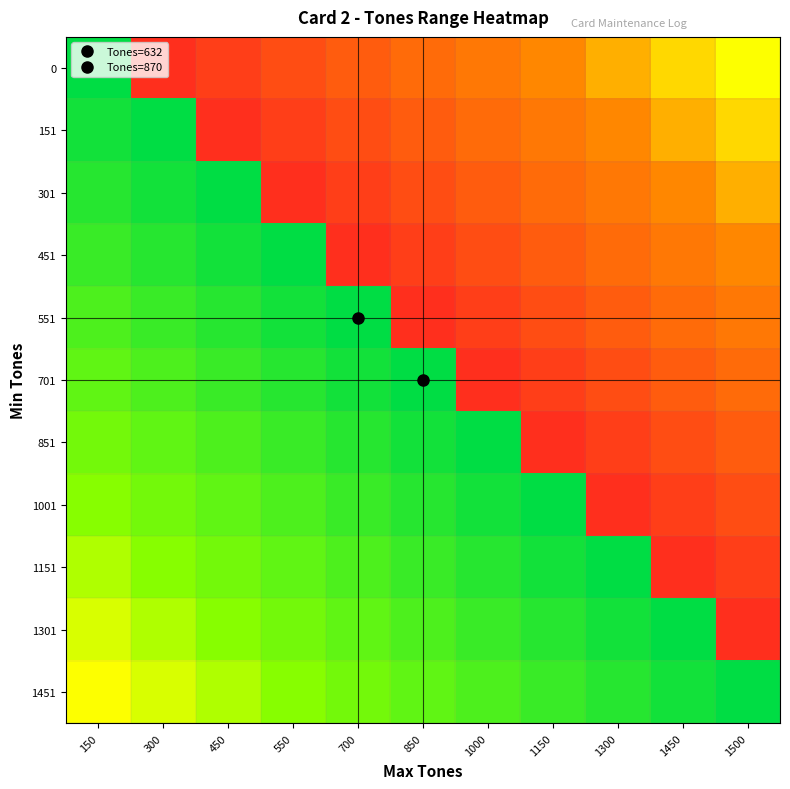

Reading left to right, what are all the values shown in this chart?

0: 150=1.0	300=0.1	450=0.1	550=0.1	700=0.2	850=0.2	1000=0.3	1150=0.3	1300=0.4	1450=0.5	1500=0.5
151: 150=0.9	300=1.0	450=0.1	550=0.1	700=0.1	850=0.2	1000=0.2	1150=0.3	1300=0.3	1450=0.4	1500=0.5
301: 150=0.9	300=0.9	450=1.0	550=0.1	700=0.1	850=0.1	1000=0.2	1150=0.2	1300=0.3	1450=0.3	1500=0.4
451: 150=0.8	300=0.9	450=0.9	550=1.0	700=0.1	850=0.1	1000=0.1	1150=0.2	1300=0.2	1450=0.3	1500=0.3
551: 150=0.8	300=0.8	450=0.9	550=0.9	700=1.0	850=0.1	1000=0.1	1150=0.1	1300=0.2	1450=0.2	1500=0.3
701: 150=0.8	300=0.8	450=0.8	550=0.9	700=0.9	850=1.0	1000=0.1	1150=0.1	1300=0.1	1450=0.2	1500=0.2
851: 150=0.7	300=0.8	450=0.8	550=0.8	700=0.9	850=0.9	1000=1.0	1150=0.1	1300=0.1	1450=0.1	1500=0.2
1001: 150=0.7	300=0.7	450=0.8	550=0.8	700=0.8	850=0.9	1000=0.9	1150=1.0	1300=0.1	1450=0.1	1500=0.1
1151: 150=0.6	300=0.7	450=0.7	550=0.8	700=0.8	850=0.8	1000=0.9	1150=0.9	1300=1.0	1450=0.1	1500=0.1
1301: 150=0.6	300=0.6	450=0.7	550=0.7	700=0.8	850=0.8	1000=0.8	1150=0.9	1300=0.9	1450=1.0	1500=0.1
1451: 150=0.5	300=0.6	450=0.6	550=0.7	700=0.7	850=0.8	1000=0.8	1150=0.8	1300=0.9	1450=0.9	1500=1.0